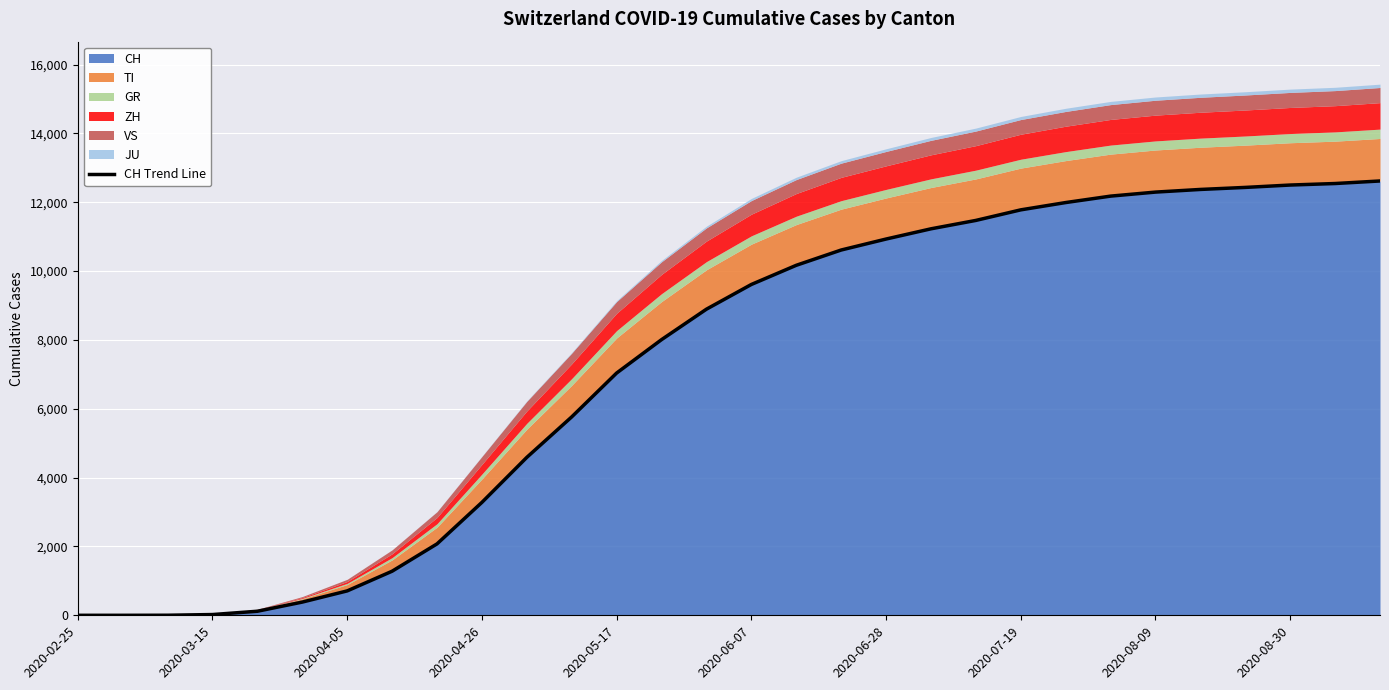

What is the highest value of the CH series?

12619